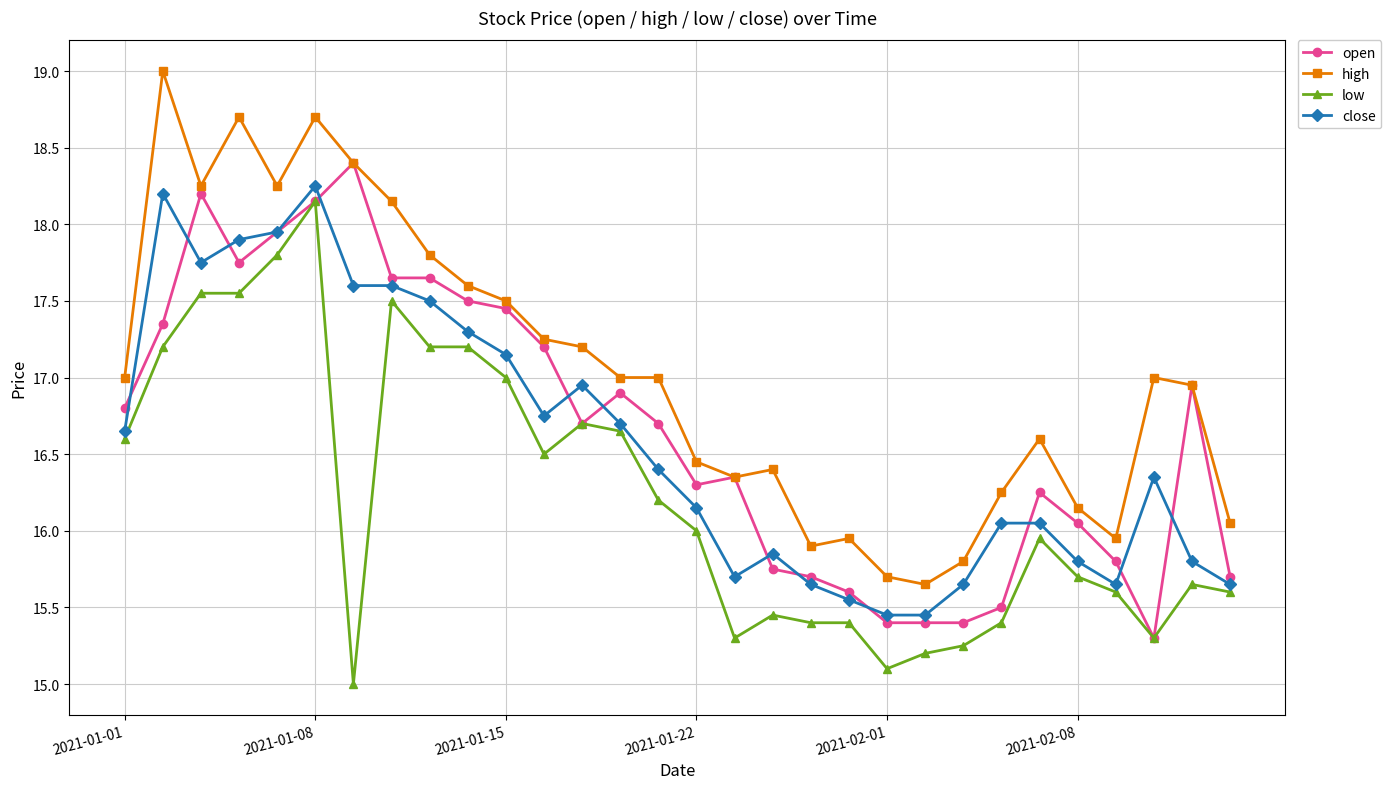

True or false: low has more than 2 points higher than both neighbors.

True